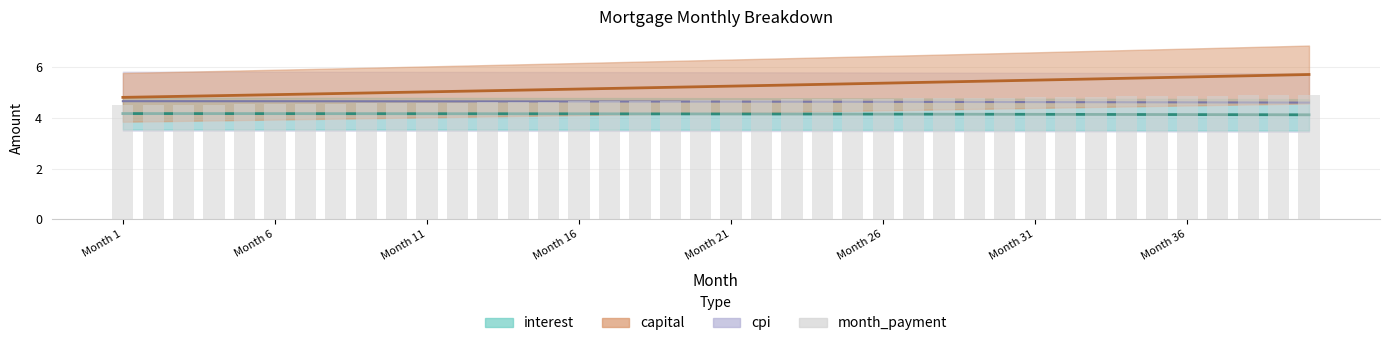

Reading left to right, what are all the values shown in this chart?

4.5	4.5	4.5	4.5	4.5	4.5	4.6	4.6	4.6	4.6	4.6	4.6	4.6	4.6	4.6	4.7	4.7	4.7	4.7	4.7	4.7	4.7	4.7	4.7	4.8	4.8	4.8	4.8	4.8	4.8	4.8	4.8	4.8	4.9	4.9	4.9	4.9	4.9	4.9	4.9